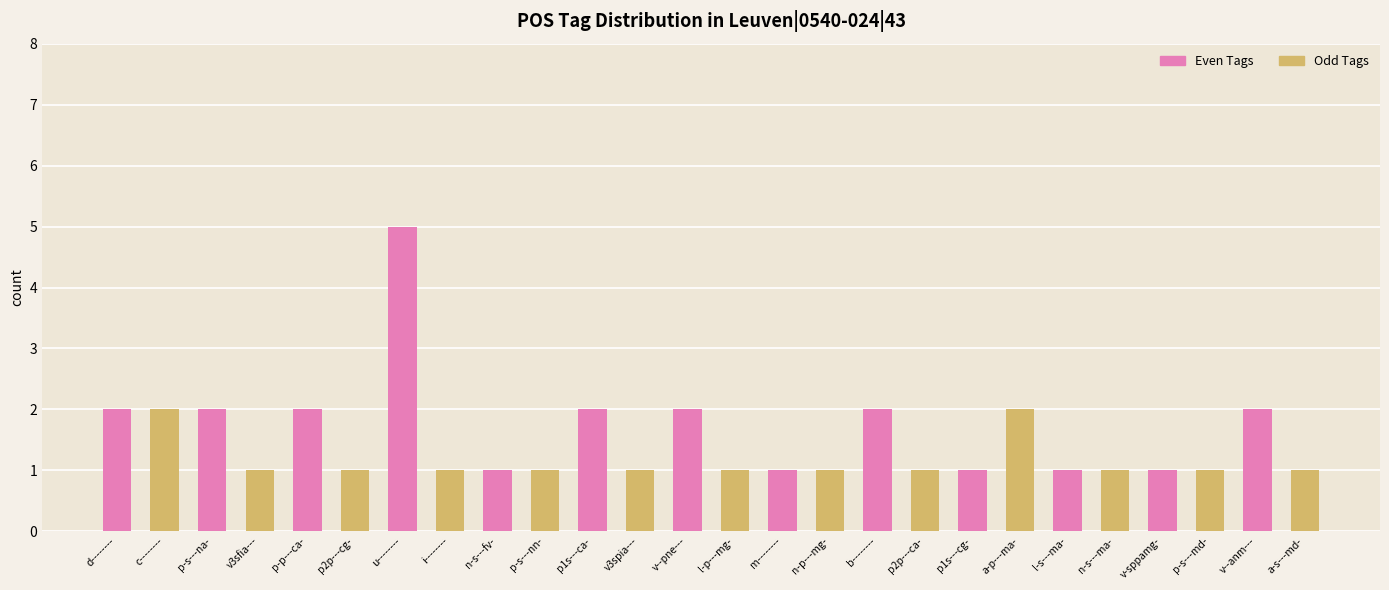

List the labels in order of value, largest first.

u--------, d--------, c--------, p-s---na-, p-p---ca-, p1s---ca-, v--pne---, b--------, a-p---ma-, v--anm---, v3sfia---, p2p---cg-, i--------, n-s---fv-, p-s---nn-, v3spia---, l-p---mg-, m--------, n-p---mg-, p2p---ca-, p1s---cg-, l-s---ma-, n-s---ma-, v-sppamg-, p-s---md-, a-s---md-